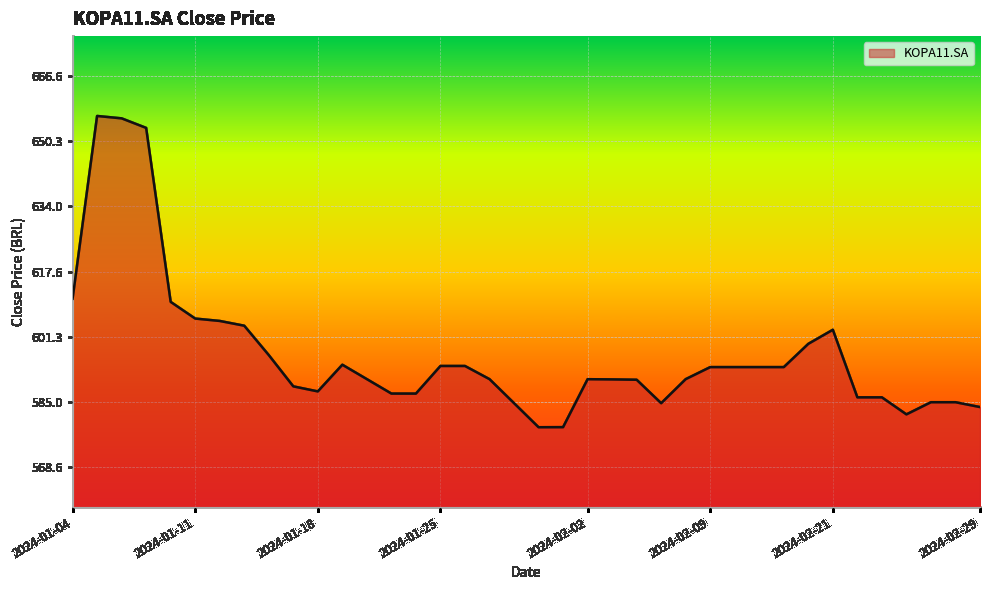

What is the maximum value shown in the chart?

656.6